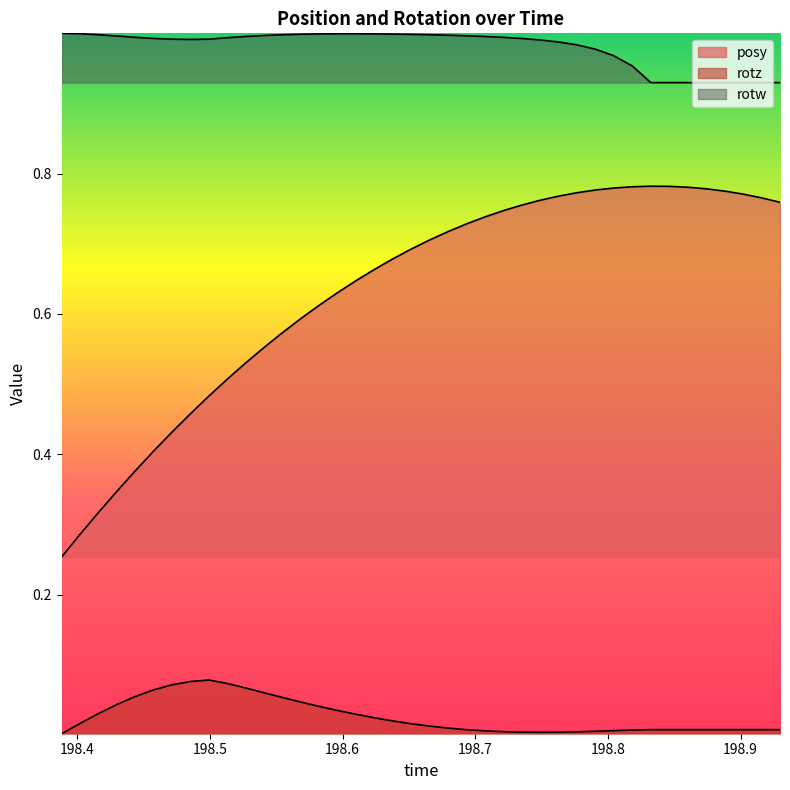

What is the value of the posy point at the 29th from the left?

0.8